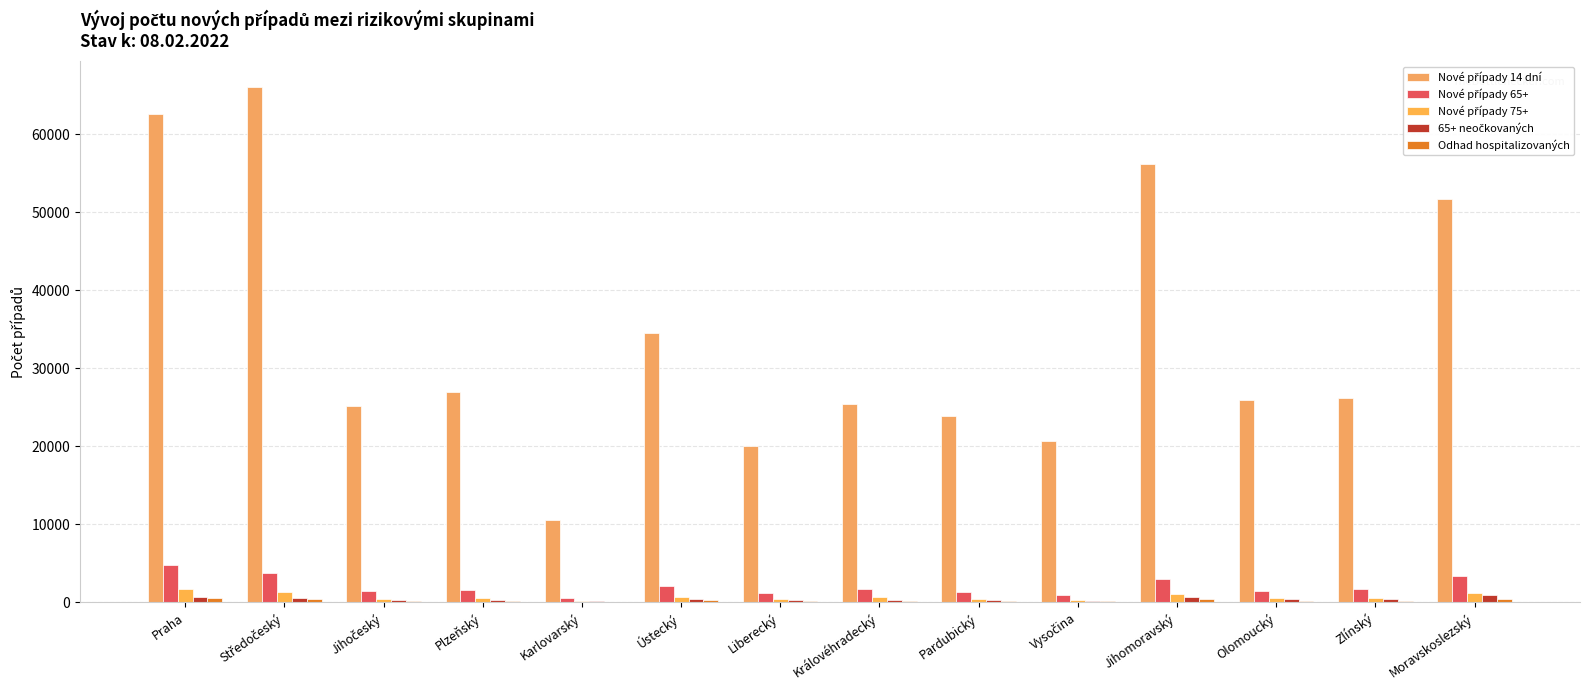

Rank the series by their maximum value, from lowest to highest.

Odhad hospitalizovaných, 65+ neočkovaných, Nové případy 75+, Nové případy 65+, Nové případy 14 dní